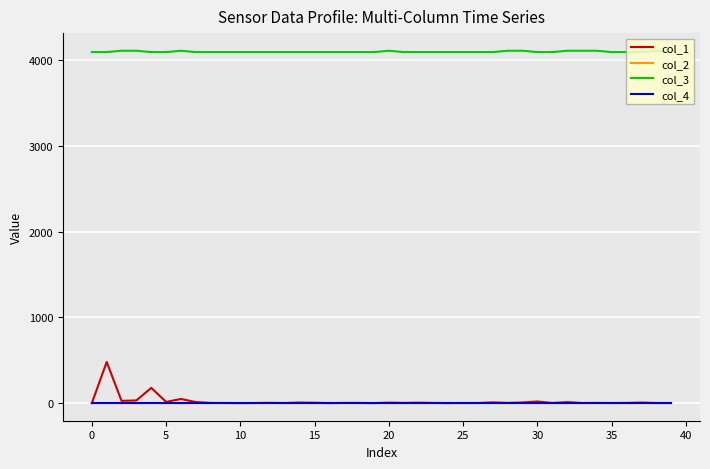

How many series are shown in this chart?

4